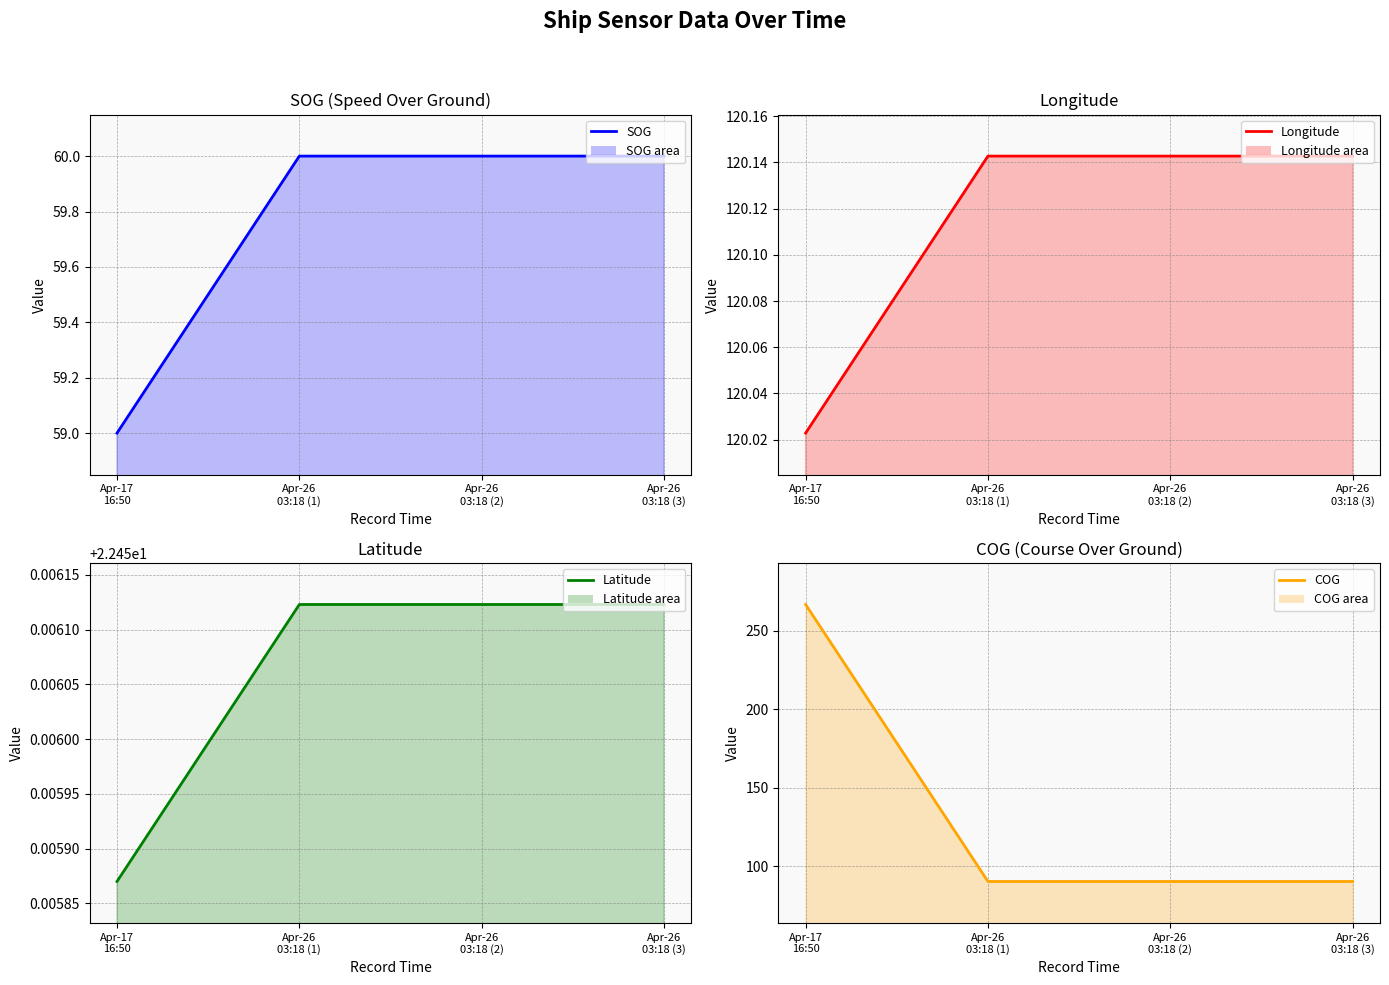

How many intersections are there between COG (line) and Longitude (line)?

1